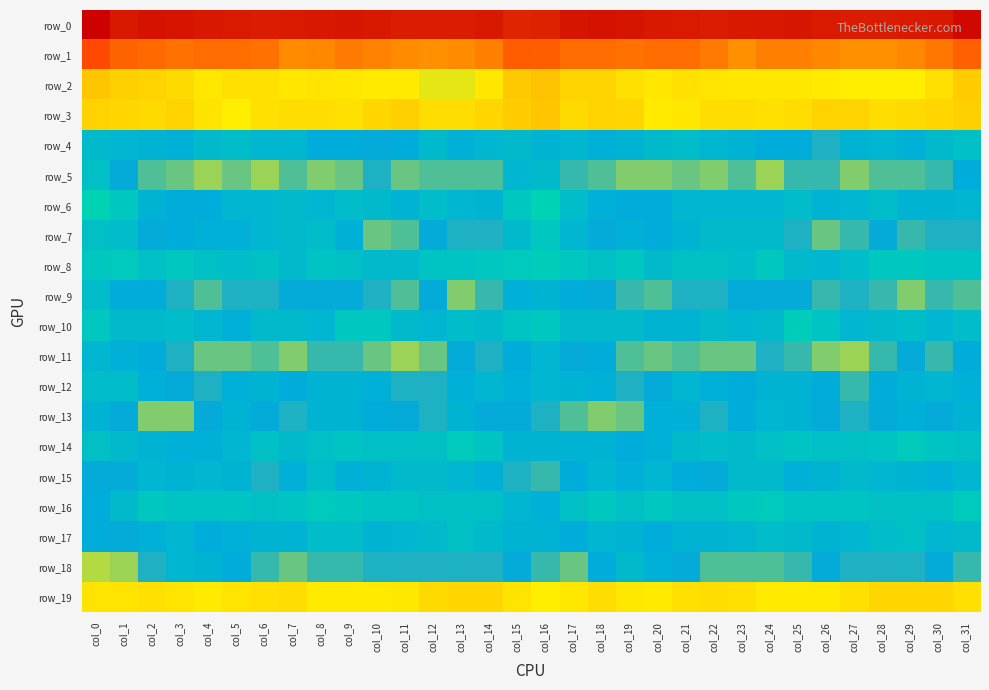

What is the difference between the row_5 values at col_24 and col_26?

4.0